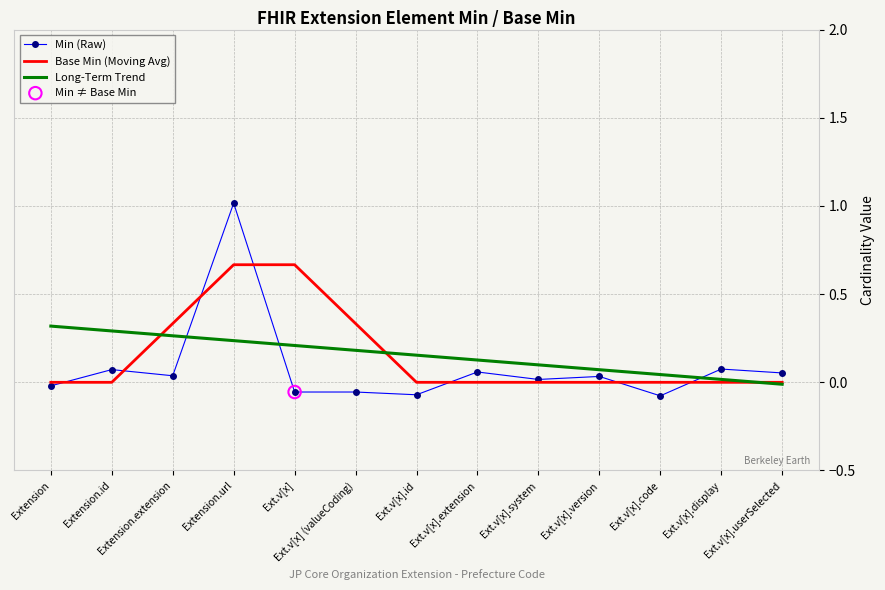

Which series has the largest range (max minus min)?

Min (Raw)